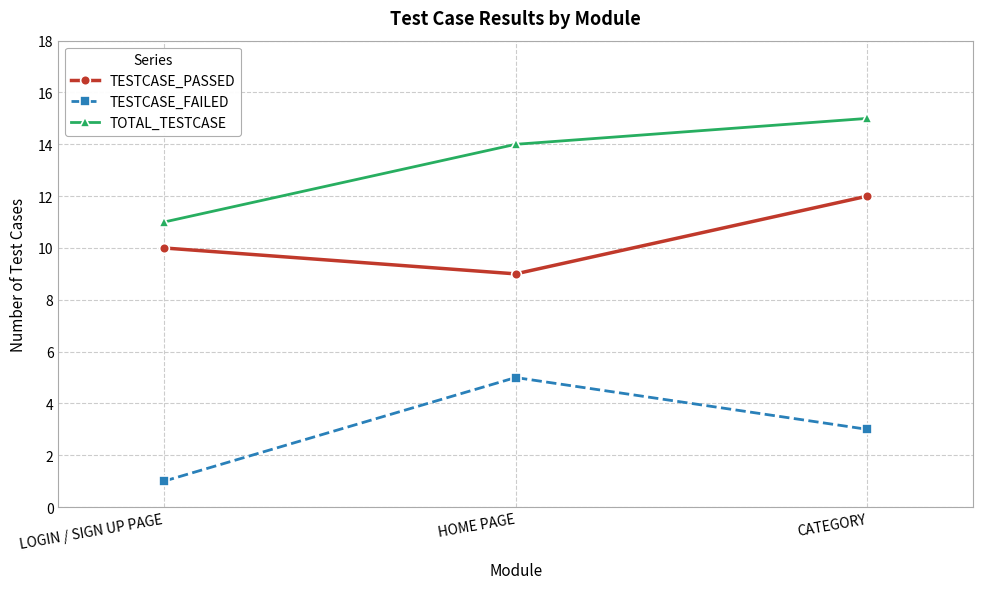

What is the average value of the TESTCASE_FAILED series?

3